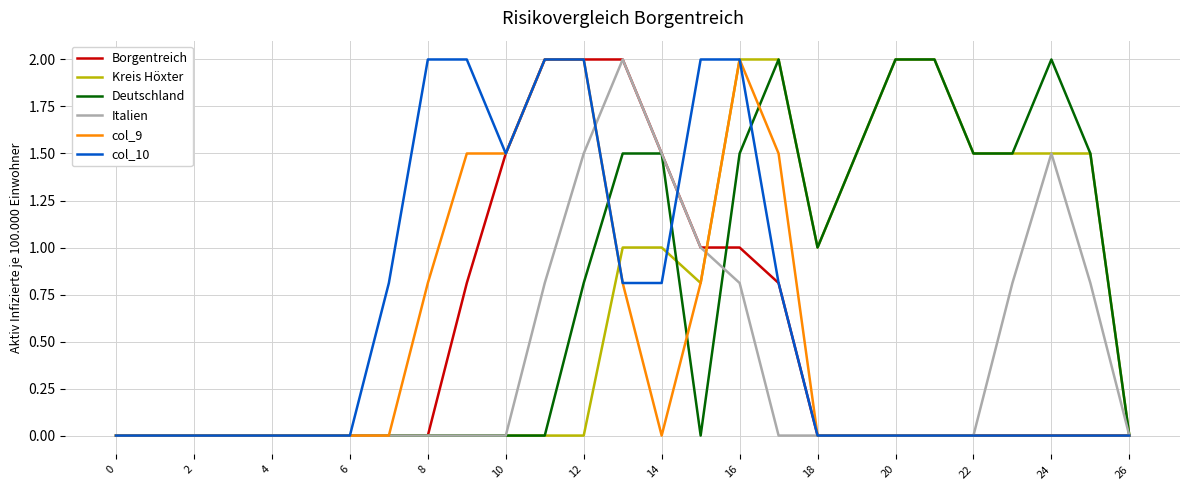

What is the maximum value shown in the chart?

2.0